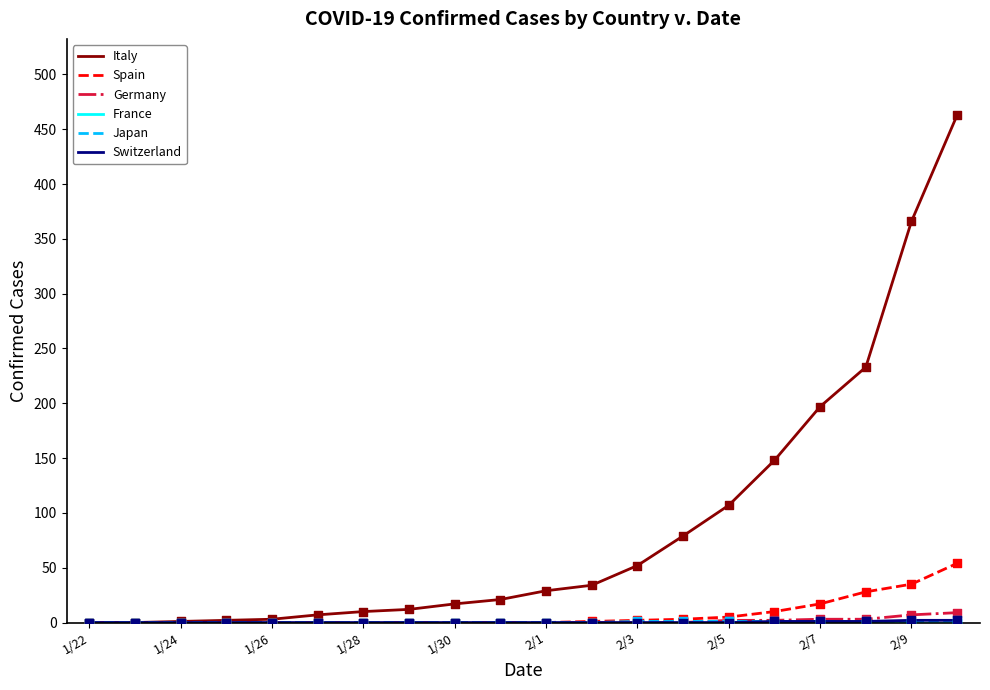

Which series has the largest total across all categories?

Italy